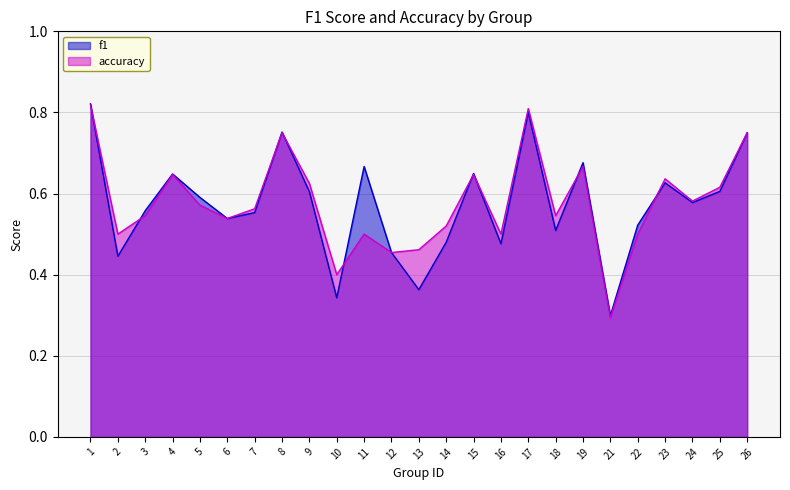

At which label does accuracy reach its peak?

1